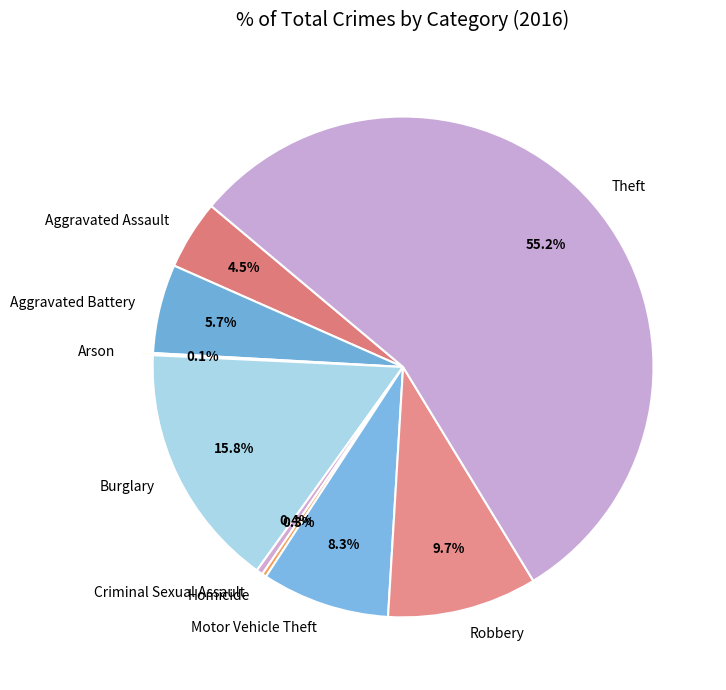

Does Theft represent more than half of the total?

Yes